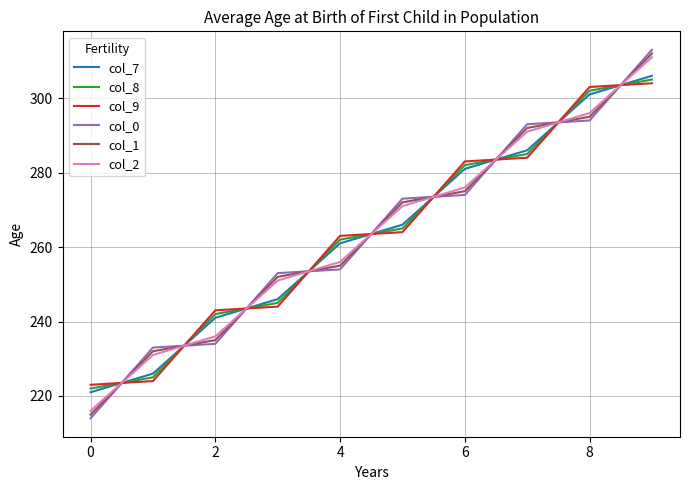

Which series has the widest spread of values?

col_0